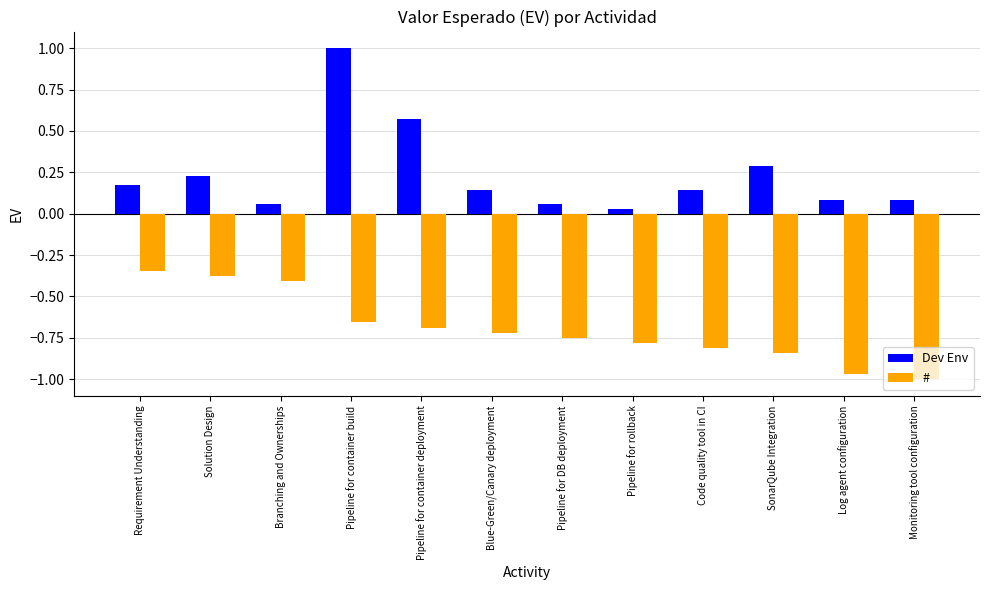

What is the difference between the maximum and second lowest values in the Dev Env series?

0.9